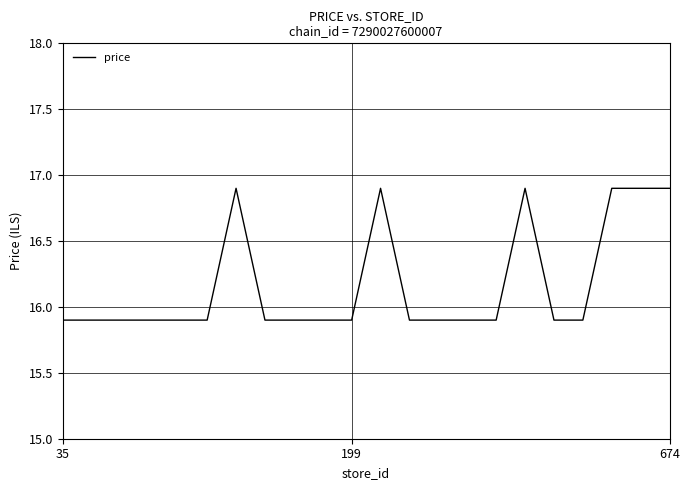

What is the difference between the maximum and minimum values?

1.0